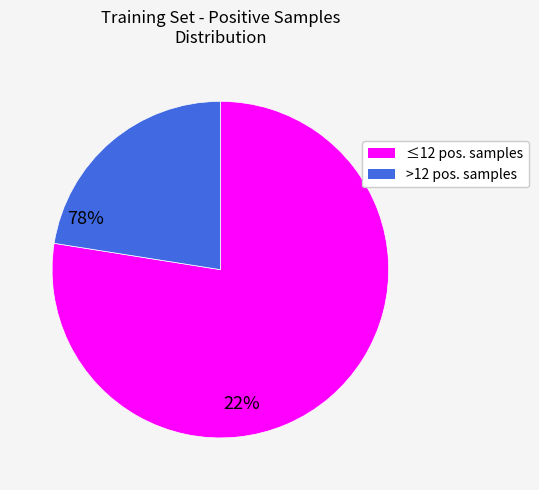

Is there any slice that represents more than half of the pie?

Yes